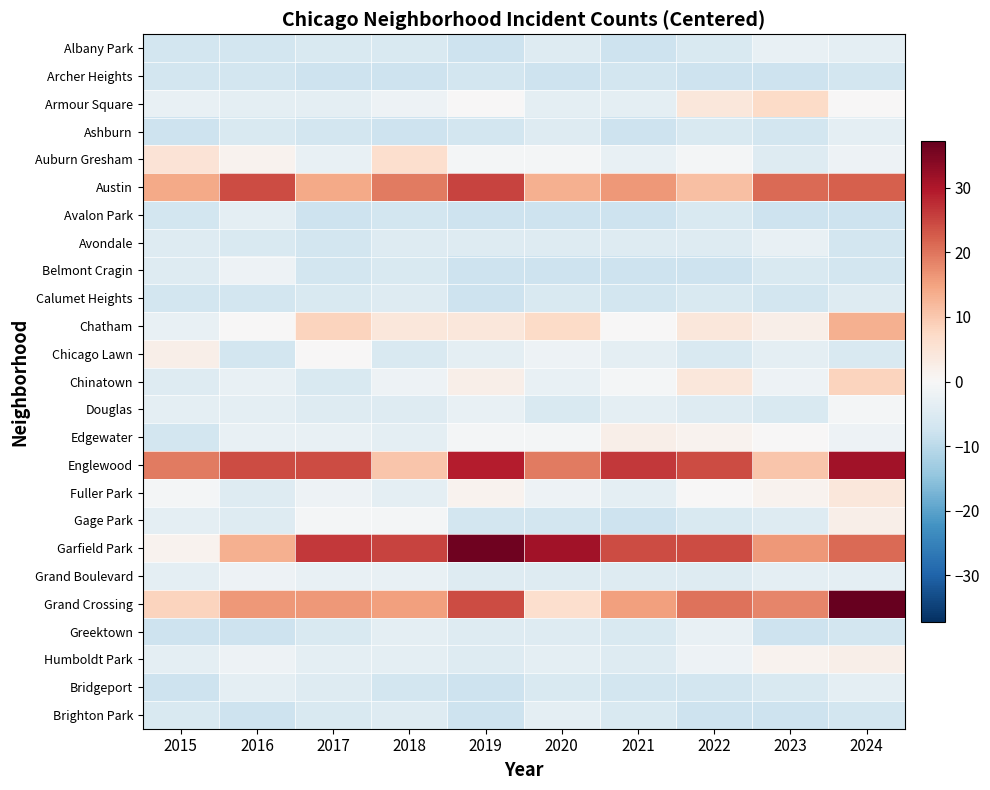

Between 2017 and 2023, which is larger?

2023